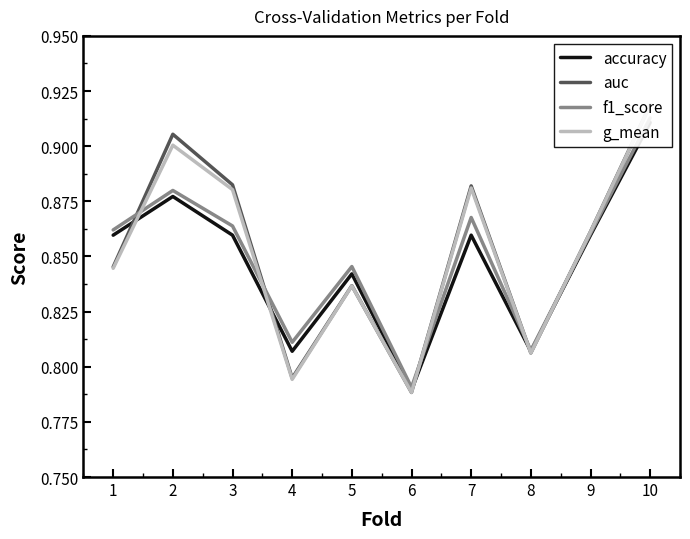

The value of f1_score at 10 is 0.9. True or false?

True